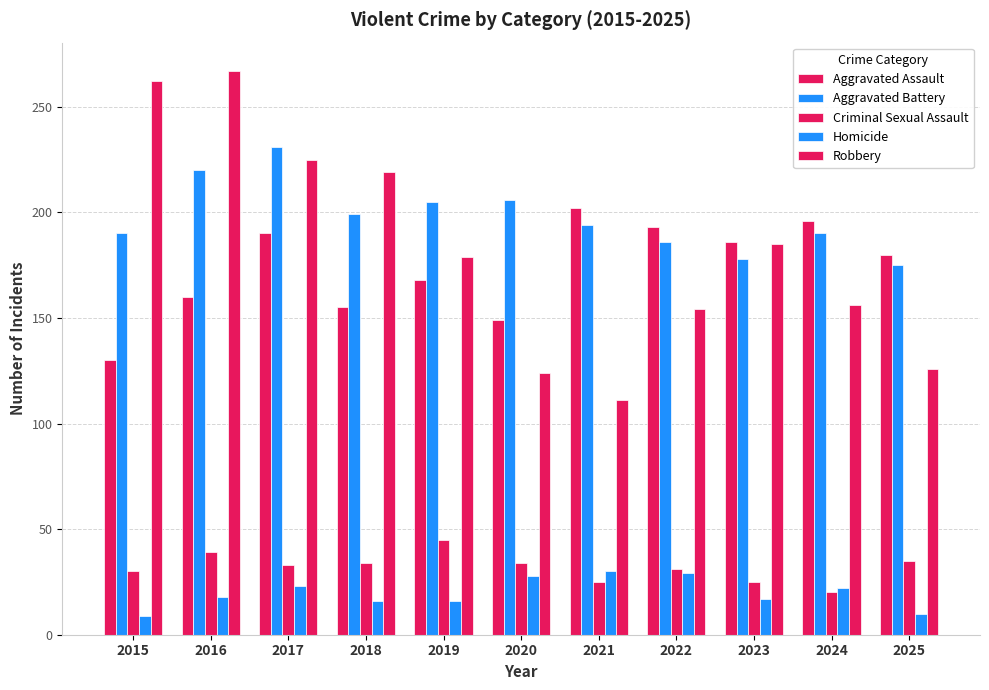

What is the difference between the Criminal Sexual Assault values at 2024 and 2015?

10